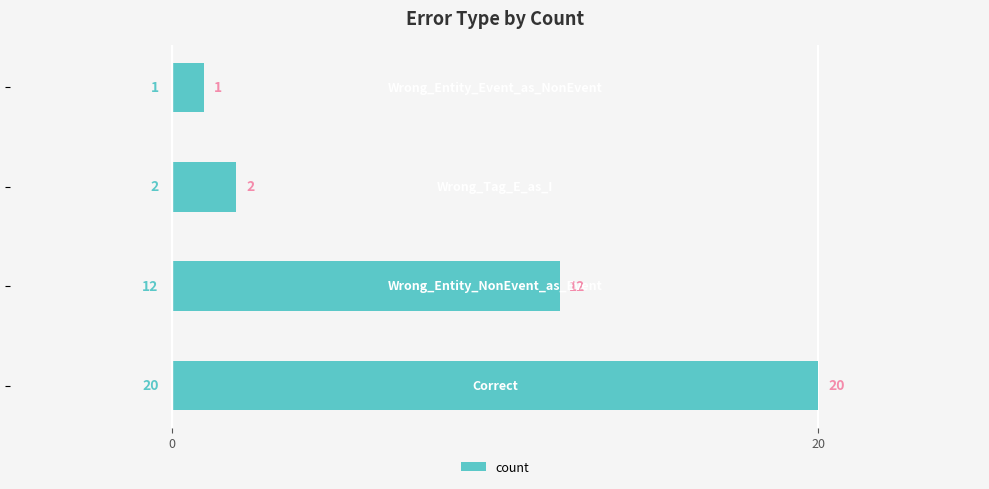

What is the difference between the second highest and minimum values?

11